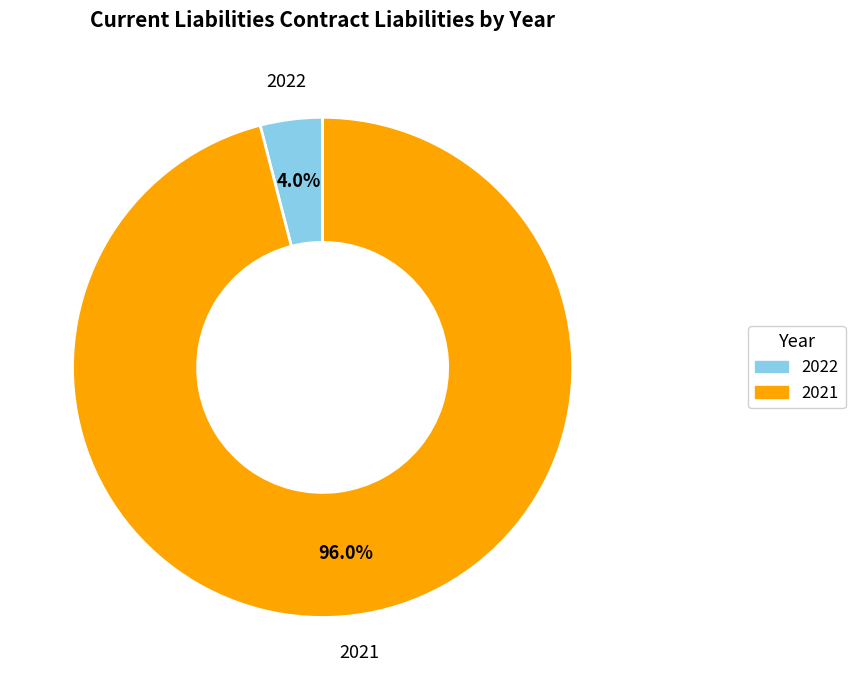

What percentage is the 2021 slice, to the nearest percent?

96%